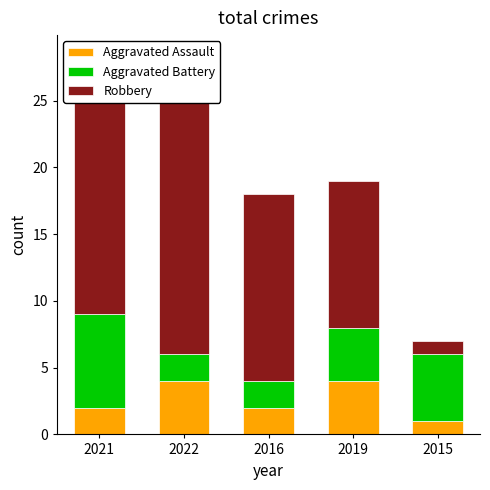

List the labels in order of Aggravated Battery value, smallest first.

2022, 2016, 2019, 2015, 2021